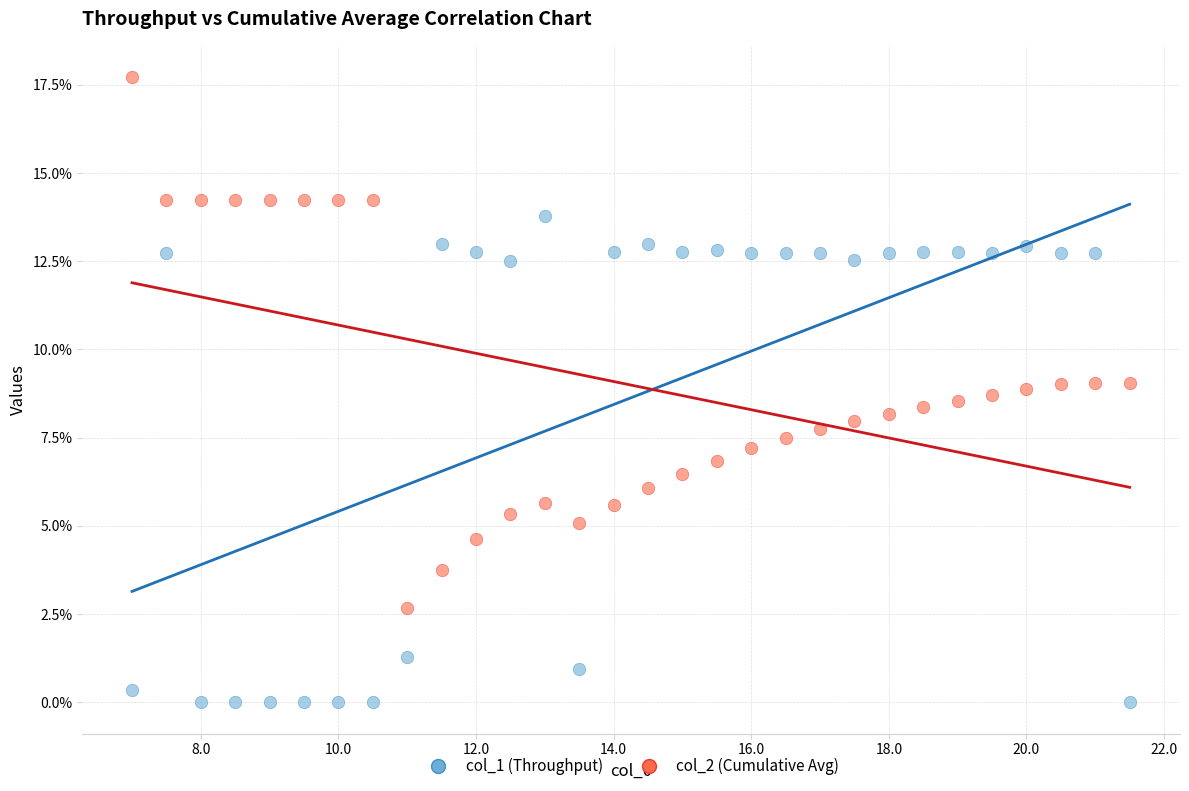

What are all the series names shown in the legend?

col_1 (Throughput), col_2 (Cumulative Avg)